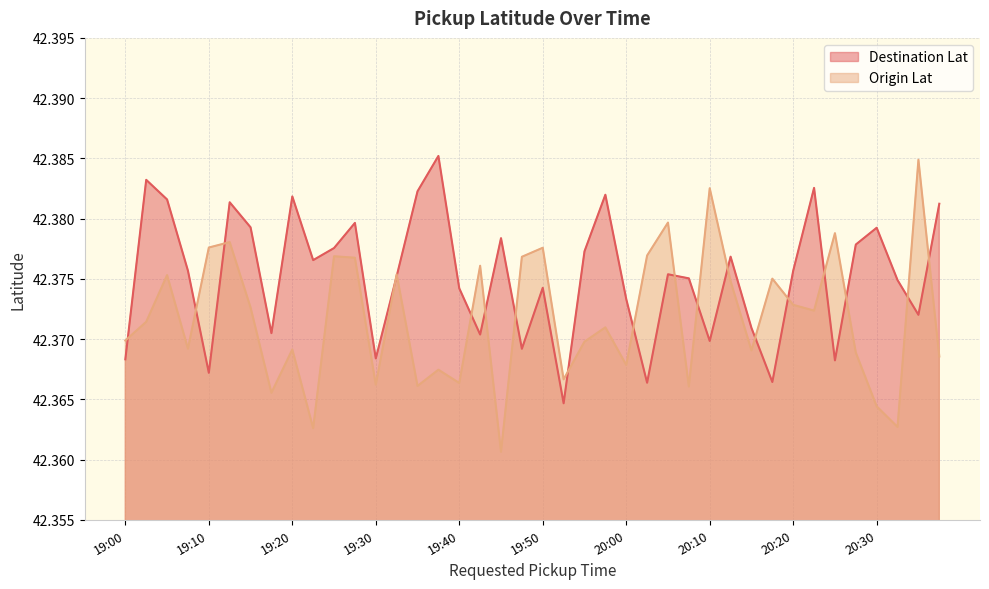

What is the total value across all series at 20:15?

84.7